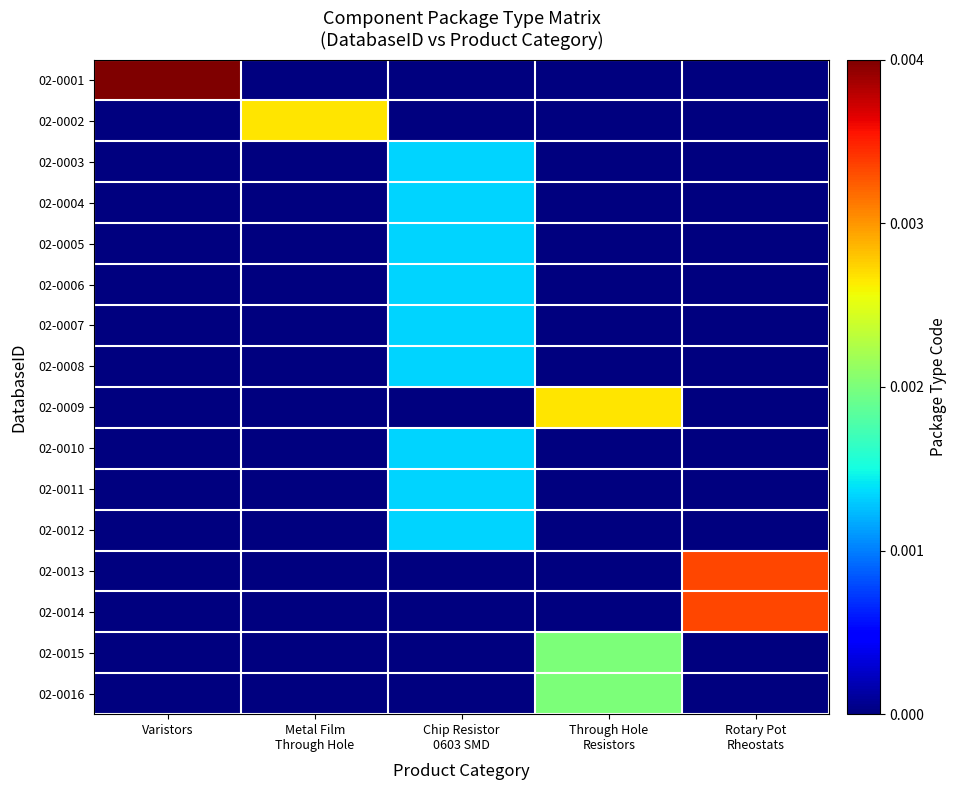

At which category is the sum across all series the highest?

Chip Resistor
0603 SMD